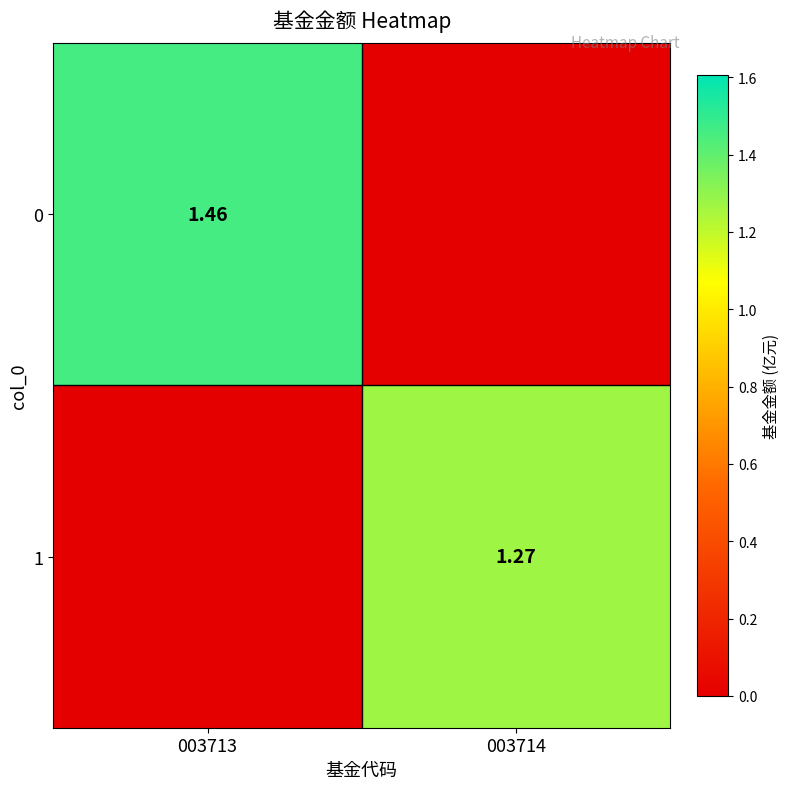

Is the value of 1 at 003714 greater than the value of 0 at 003713?

No